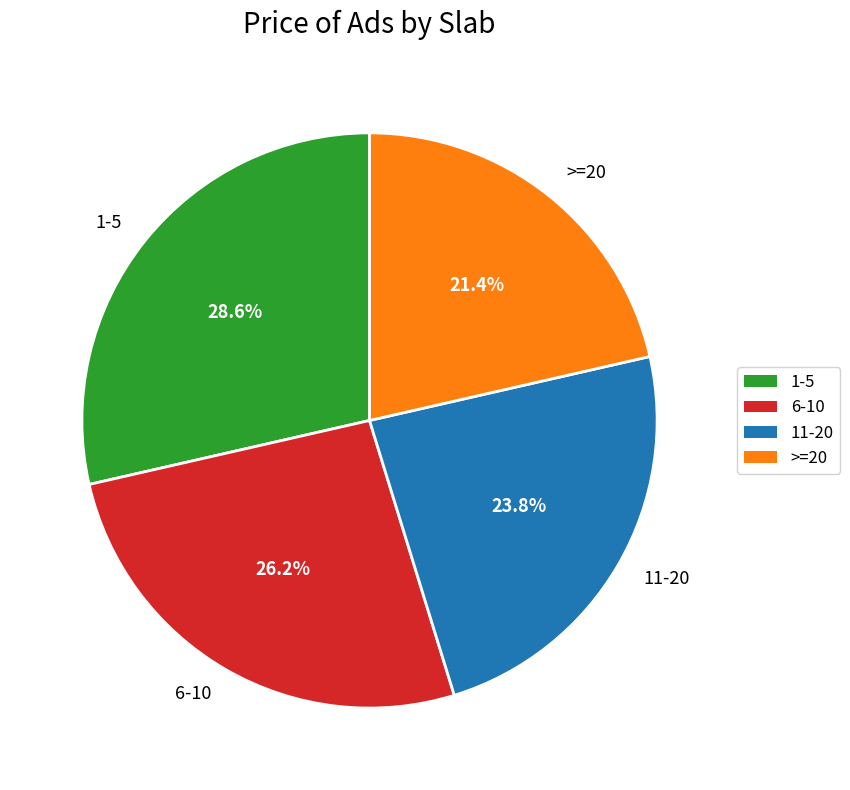

To the nearest percent, what is the difference between the 1-5 and 11-20 slice percentages?

5%